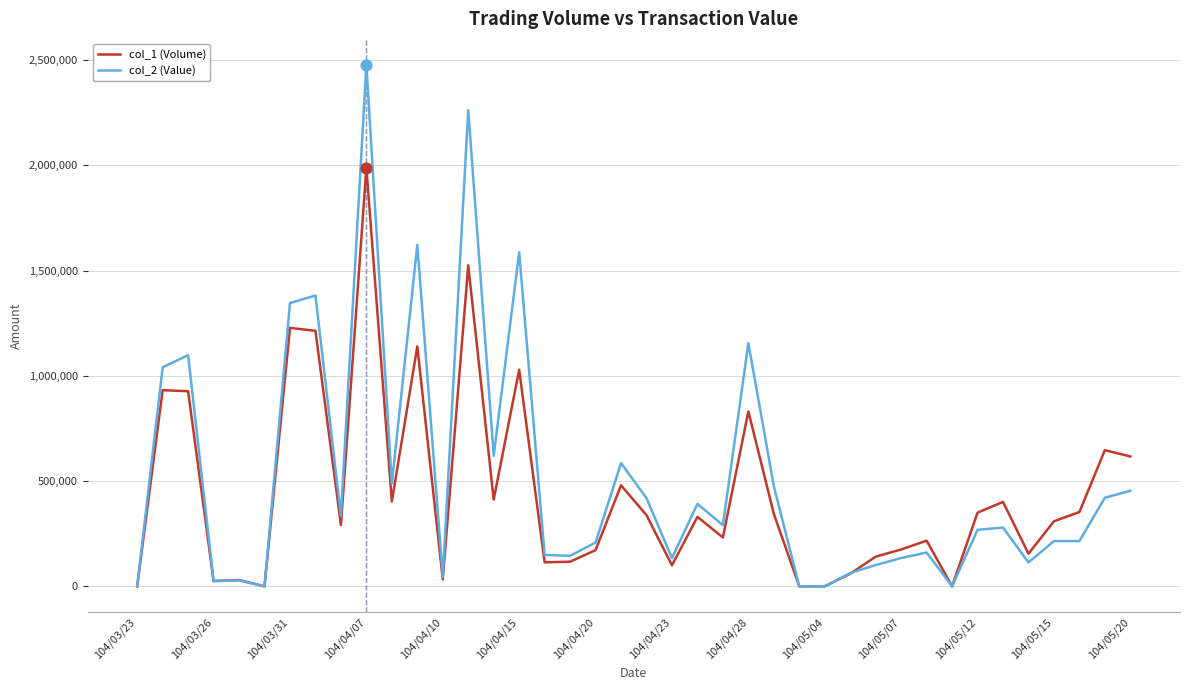

Which series has the largest range (max minus min)?

col_2 (Value)